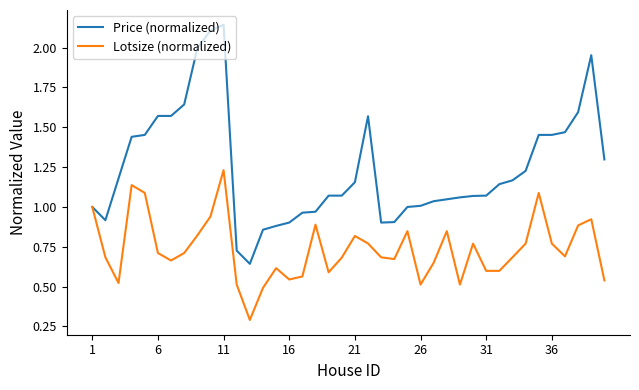

Which series has the largest total across all categories?

Price (normalized)